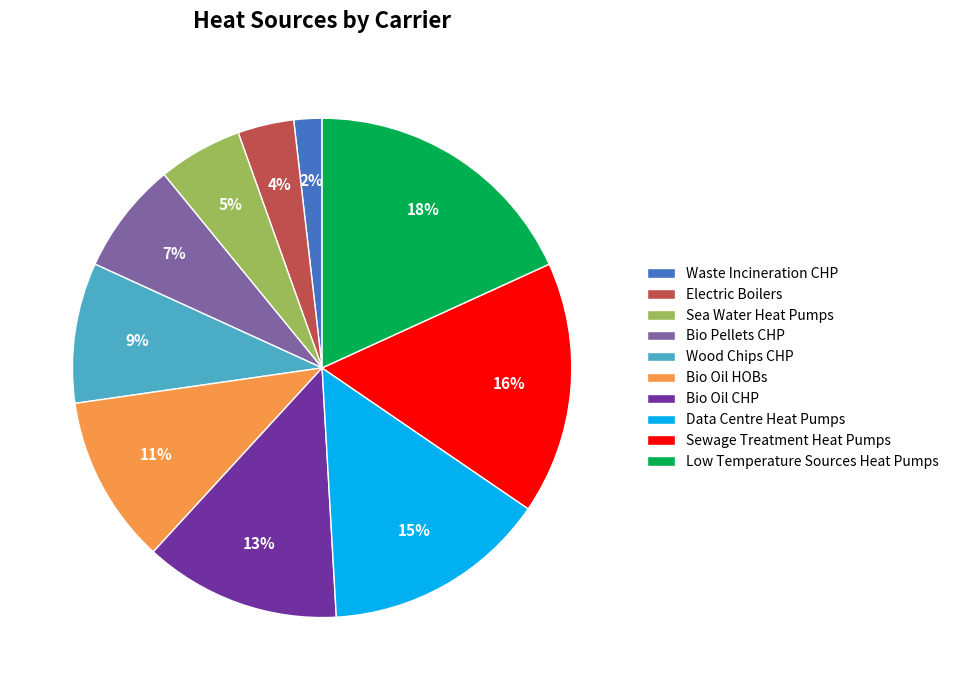

Combined, do Bio Pellets CHP and Waste Incineration CHP account for over 50%?

No